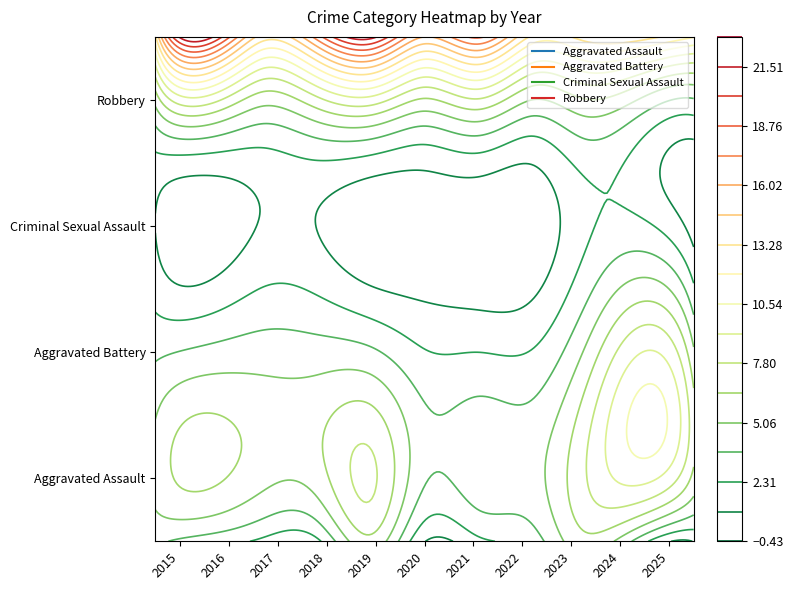

Count the Criminal Sexual Assault values in the range 0 to 1.

9